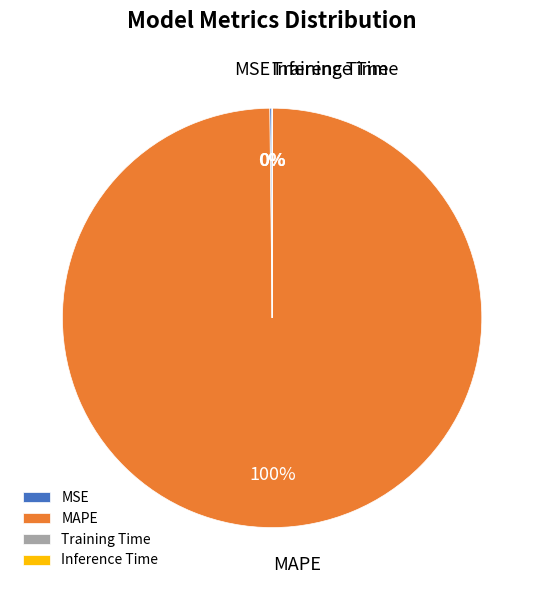

What percentage is the MAPE slice, to the nearest percent?

100%